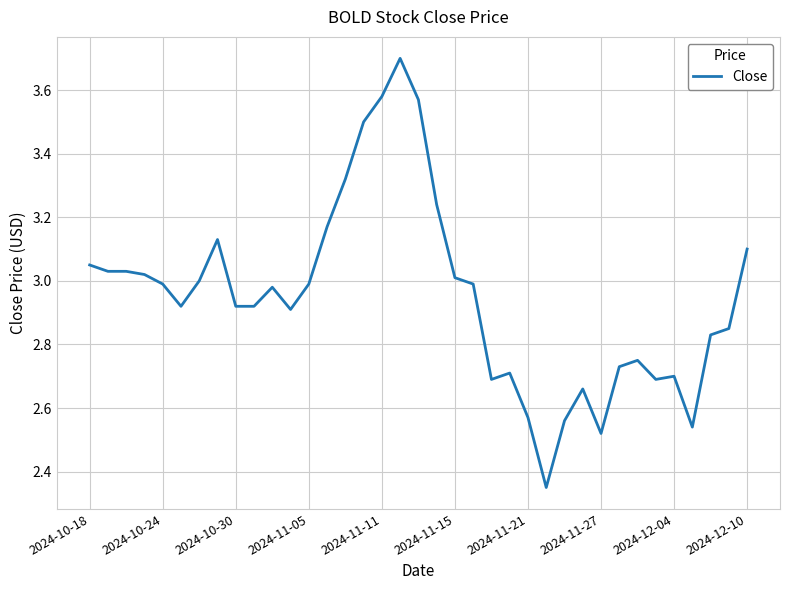

What is the difference between the maximum and minimum values?

1.4